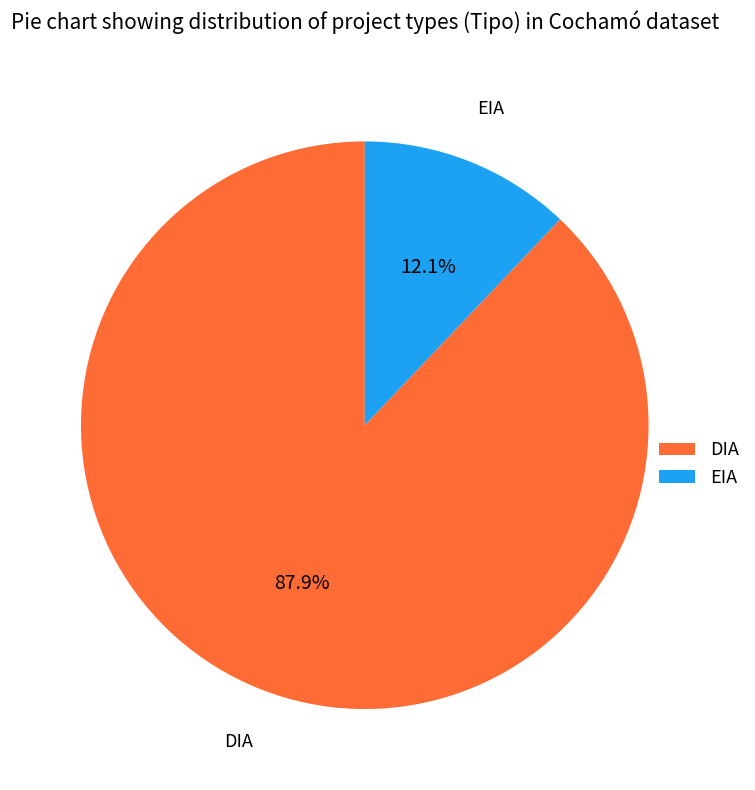

Count the number of slices in the pie.

2